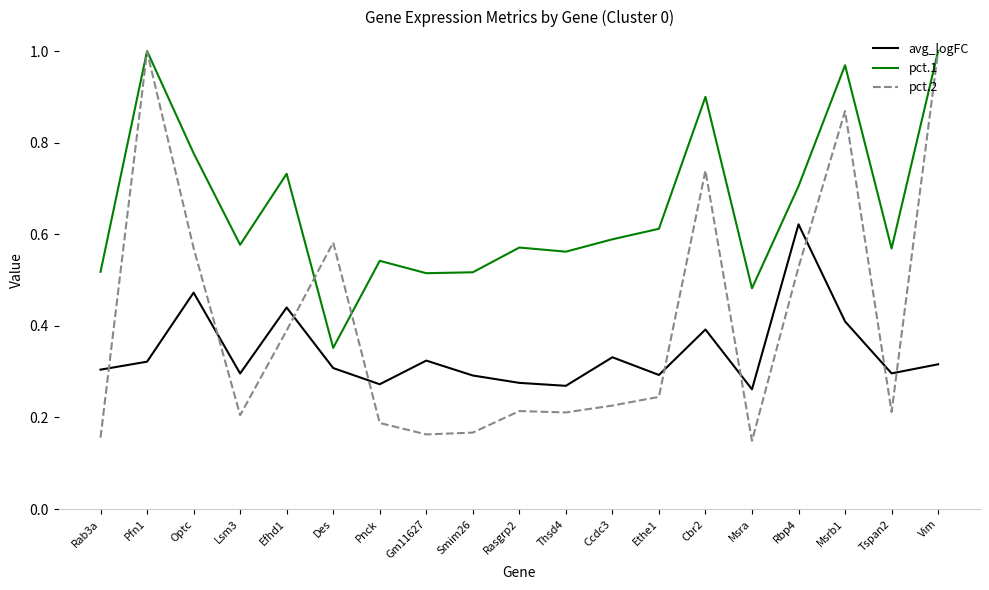

What are all the series names shown in the legend?

avg_logFC, pct.1, pct.2